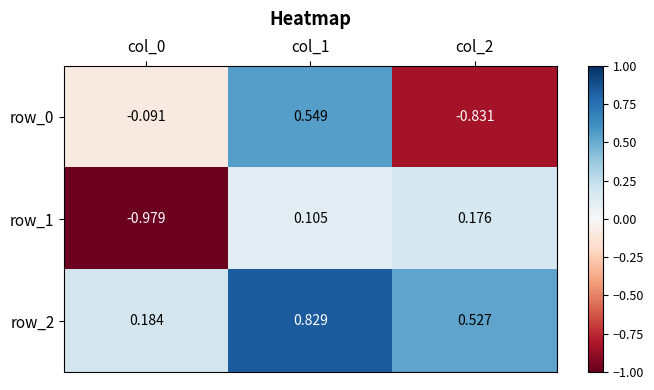

The row_1 series shows 0.2 at col_1. True or false?

False